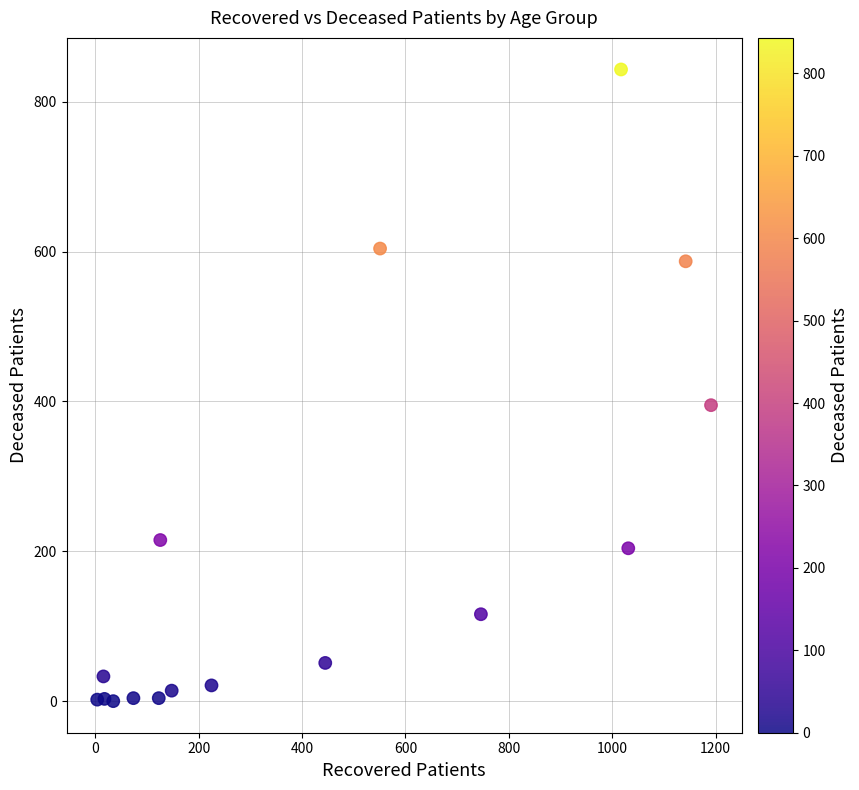

What Y value in the scatter plot is closest to 421?

395